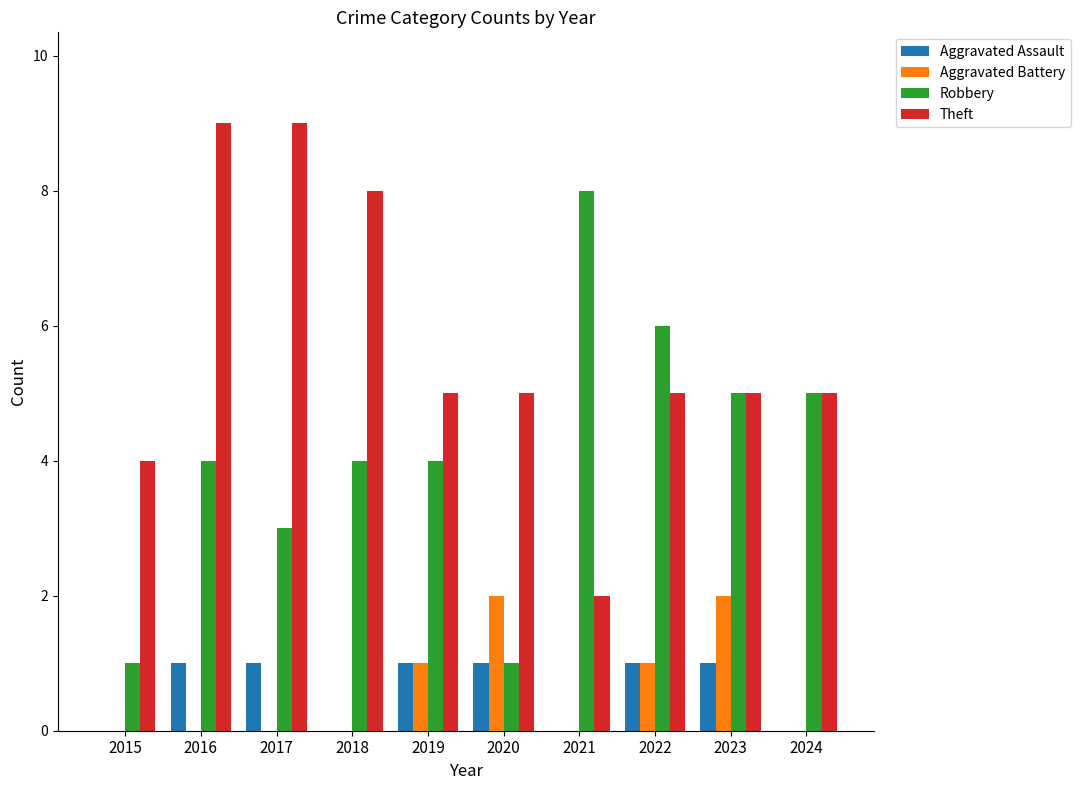

What are all the series names shown in the legend?

Aggravated Assault, Aggravated Battery, Robbery, Theft